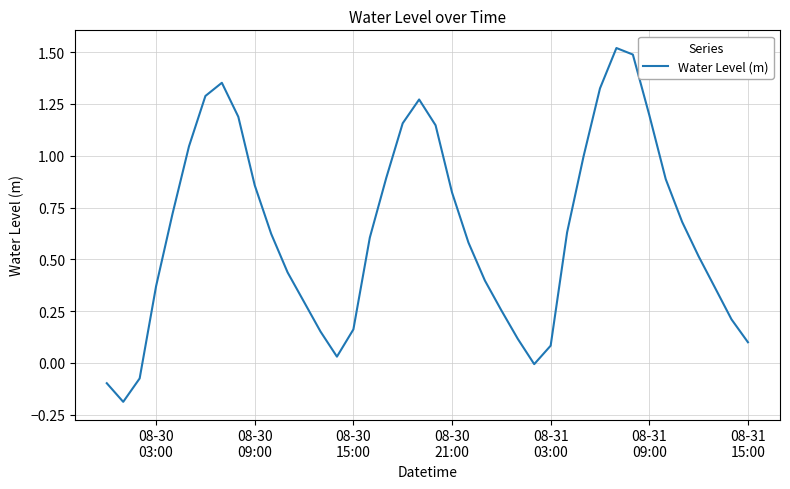

What is the difference between the maximum and minimum values?

1.7